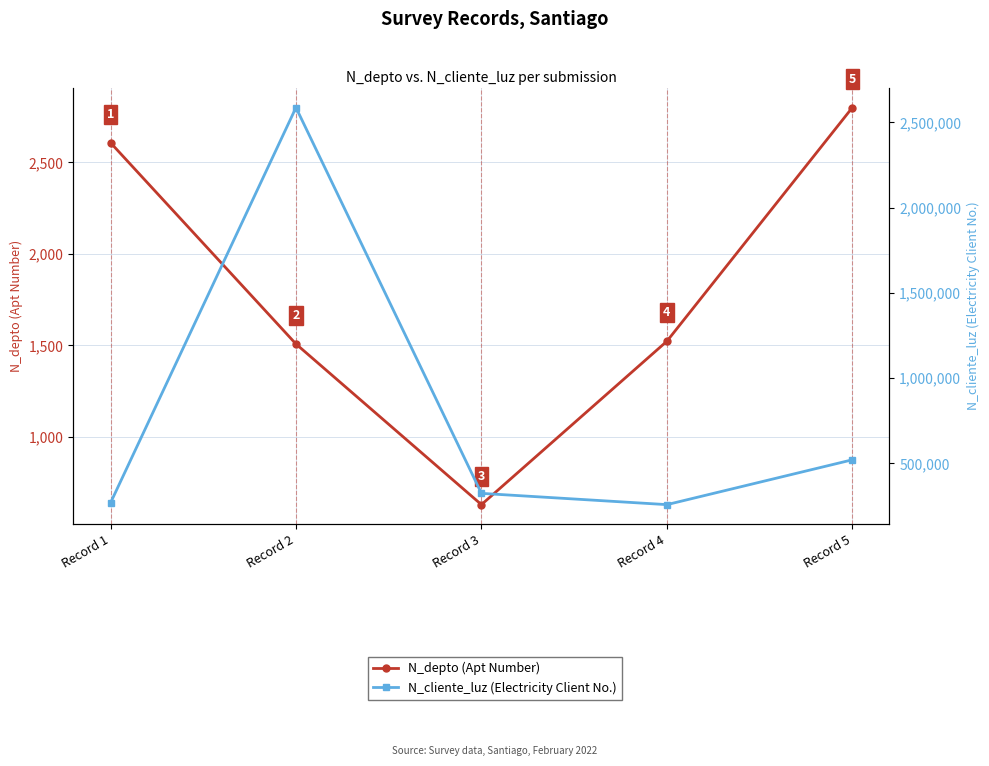

How many interior local valleys does the N_cliente_luz (Electricity Client No.) series have?

1